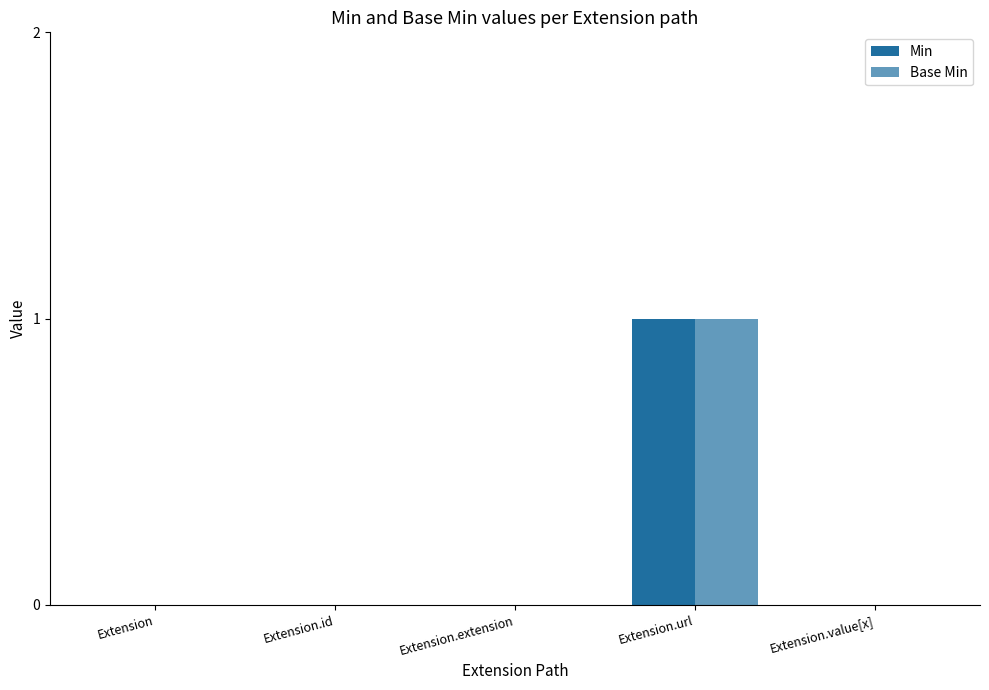

How many groups of bars are there?

5